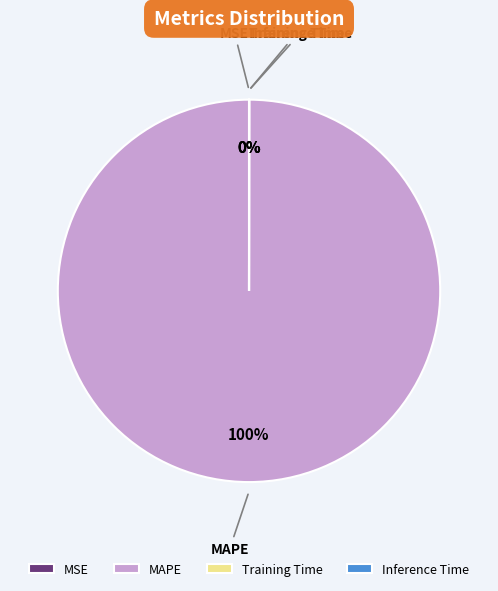

What is the largest slice in the pie chart?

MAPE